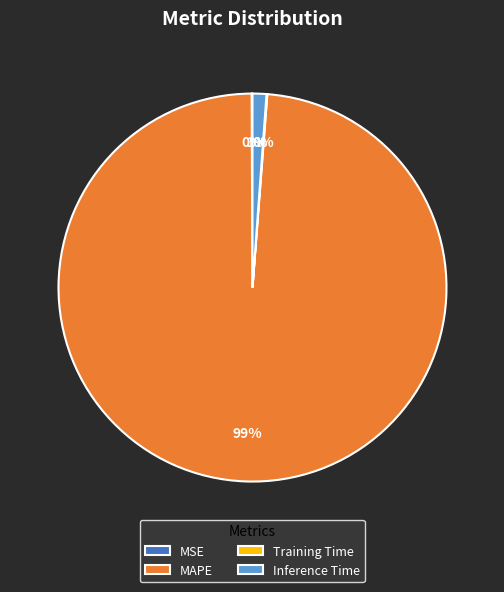

Between Inference Time and MAPE, which is larger?

MAPE